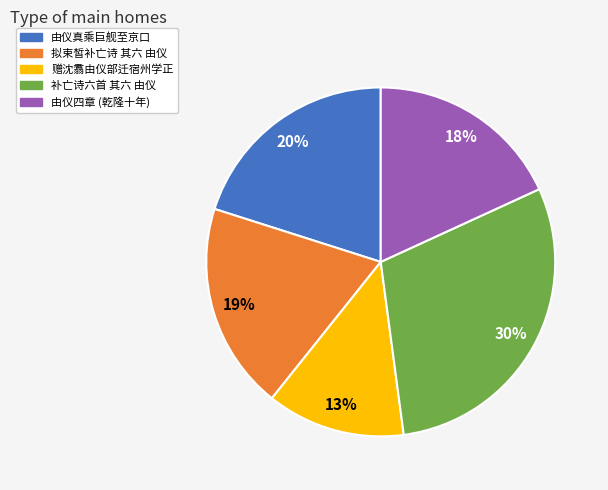

The 补亡诗六首 其六 由仪 slice represents 16% of the pie. True or false?

False